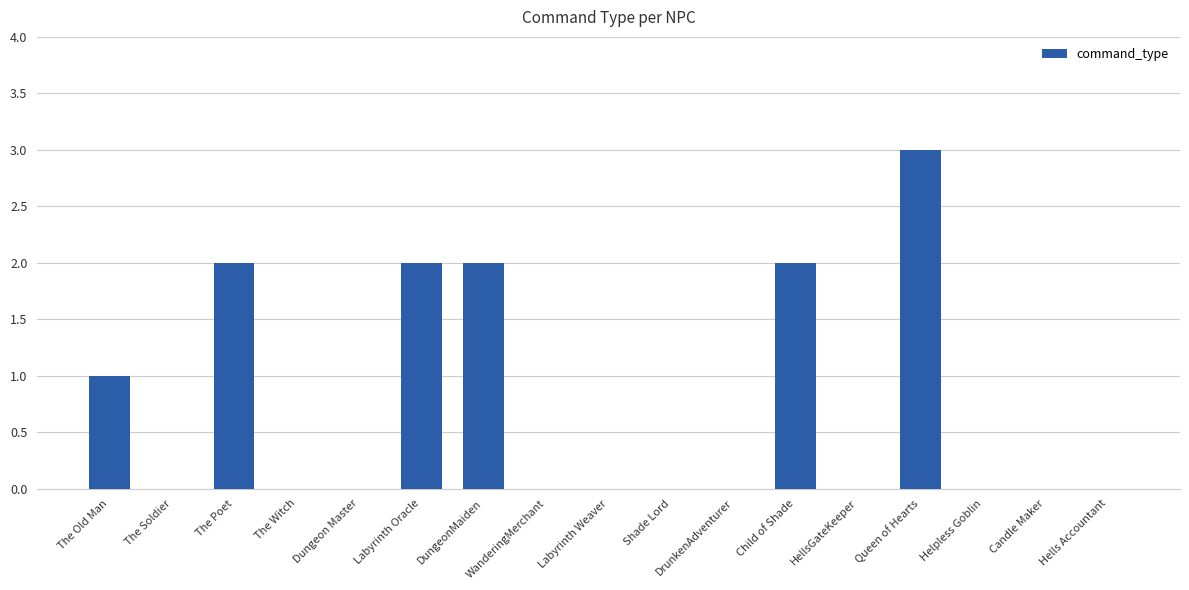

True or false: the data shows 2 at Candle Maker.

False